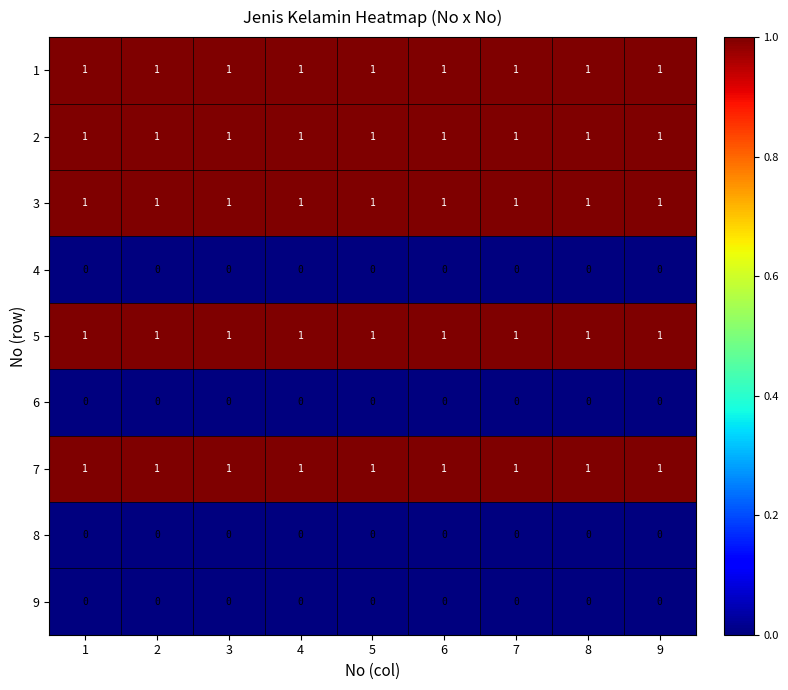

What is the total value across all series at 4?

5